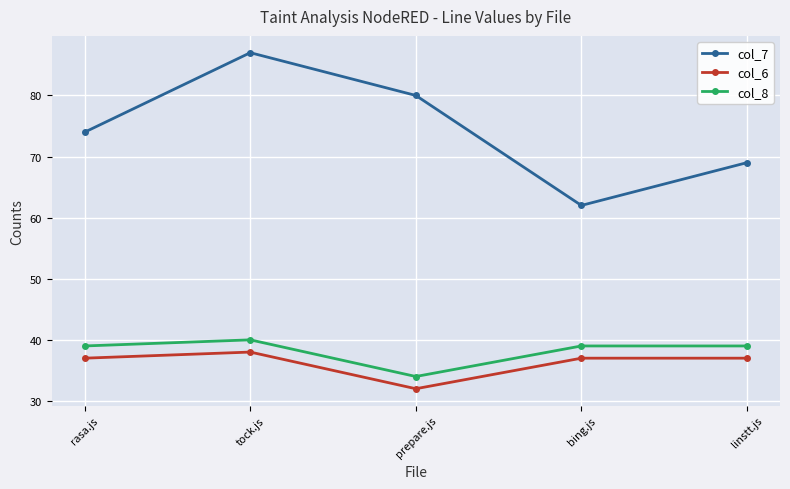

What is the difference between the second highest and second lowest values in the col_7 series?

11